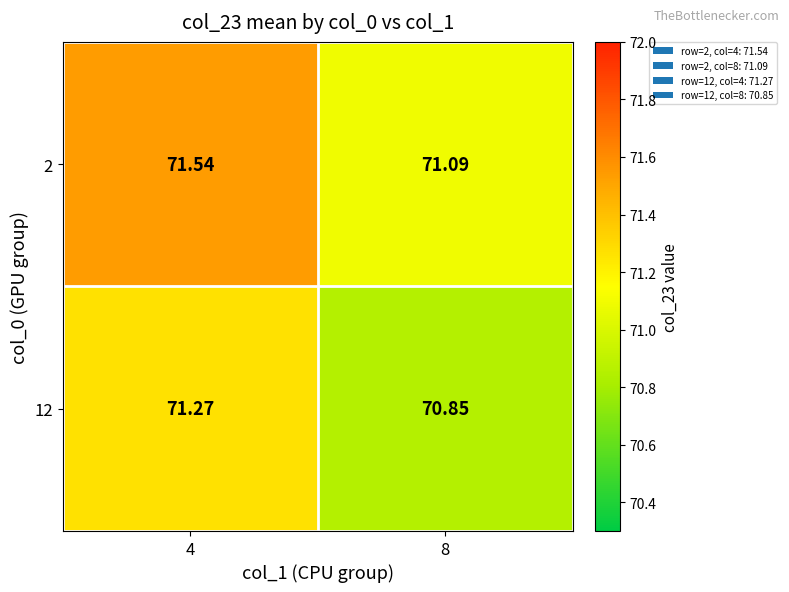

Is the value of 12 at 8 greater than the value of 2 at 8?

No